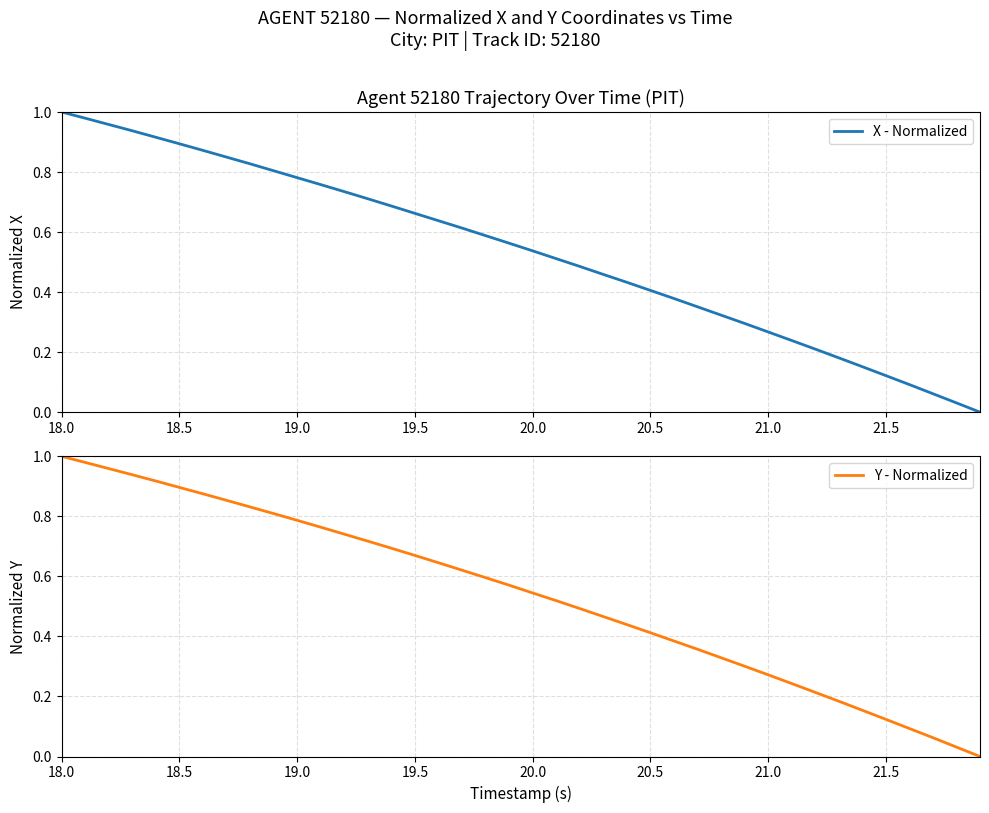

Is this an area chart (filled region under the line)?

No